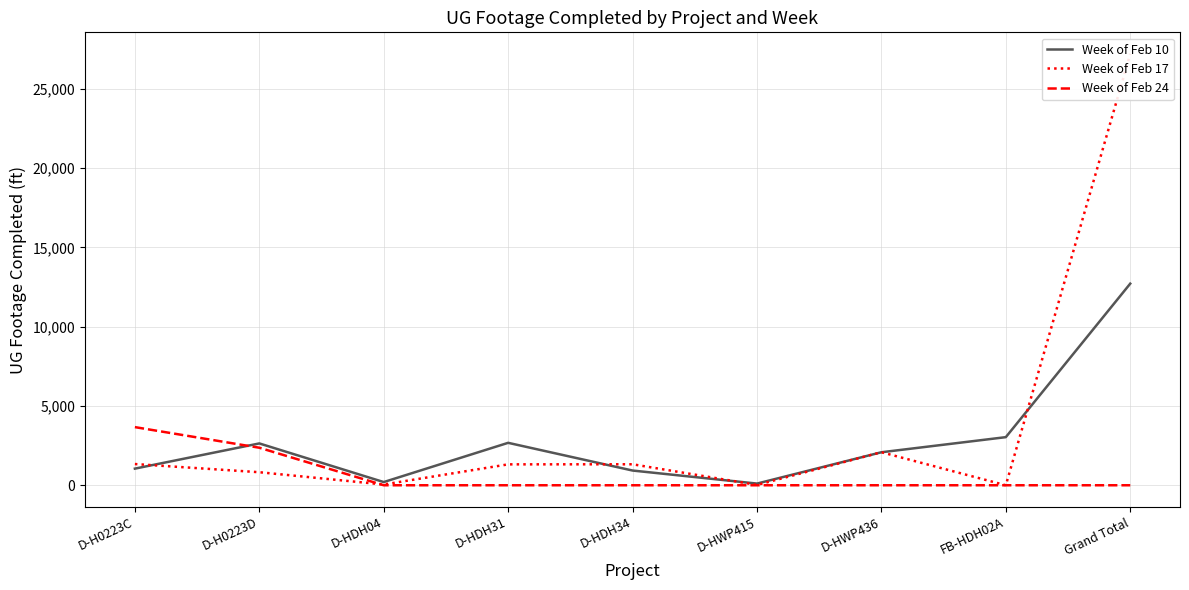

What is the total value across all series at D-HDH04?

249